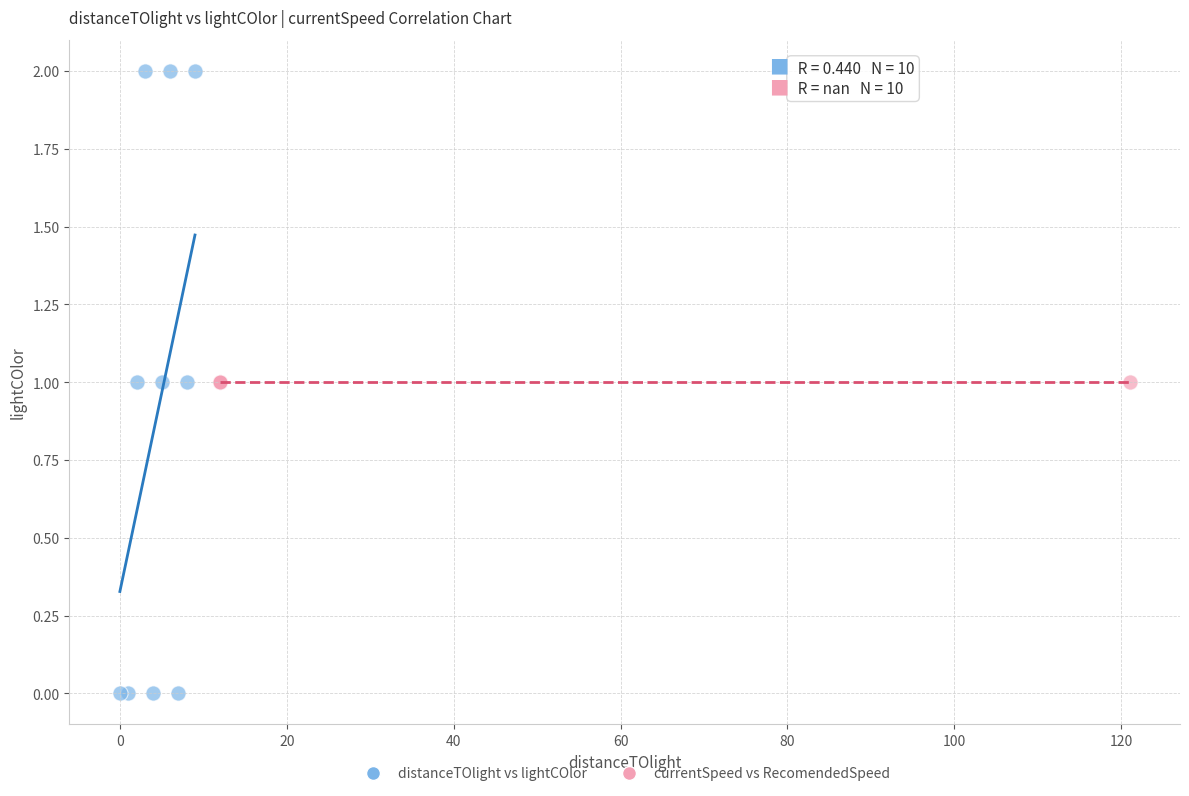

Which series reaches the minimum Y coordinate?

distanceTOlight vs lightCOlor